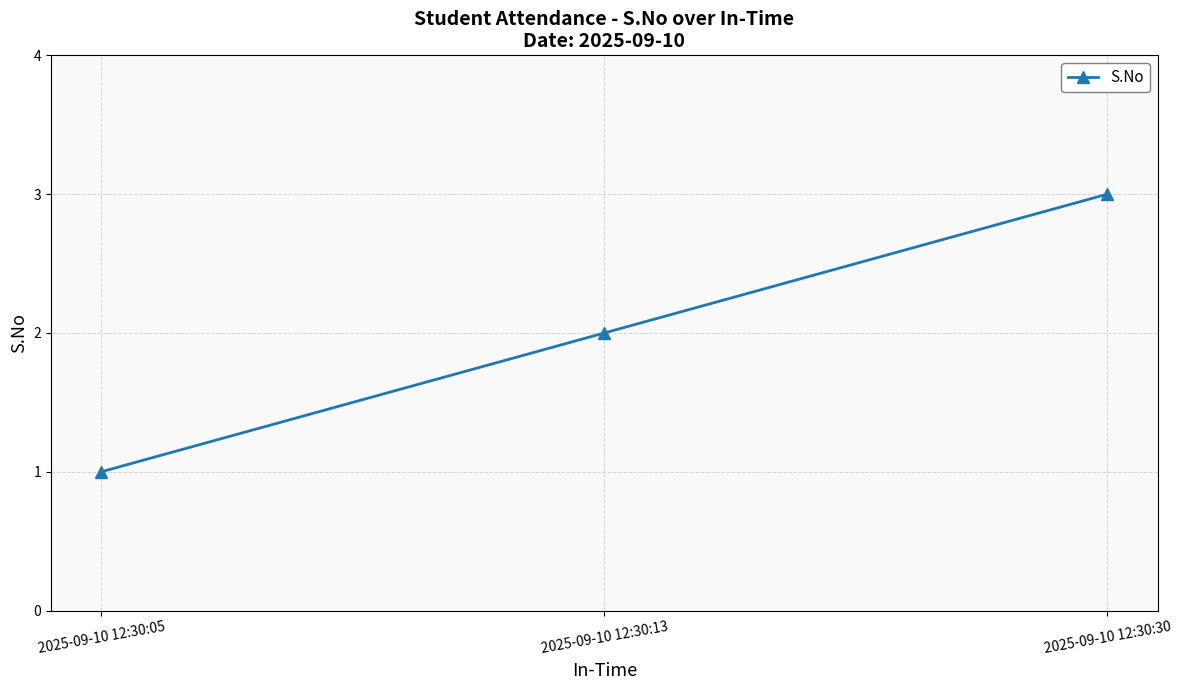

What is the greatest value displayed?

3